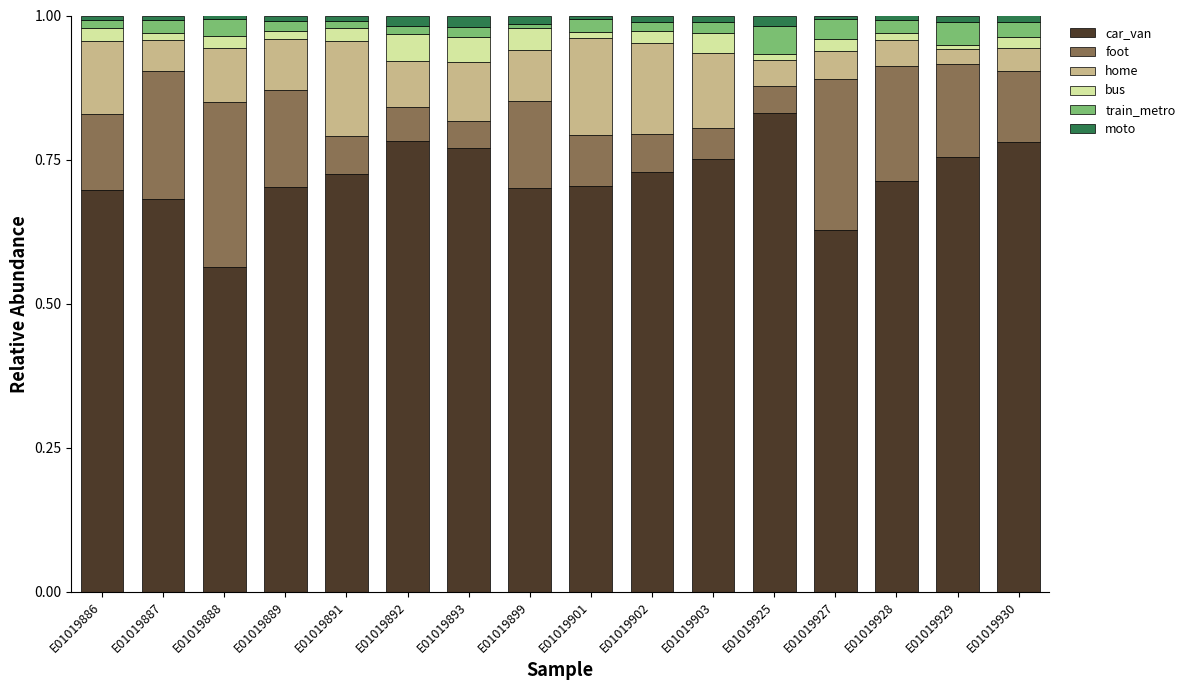

Which category has the highest value in the car_van series?

E01019925